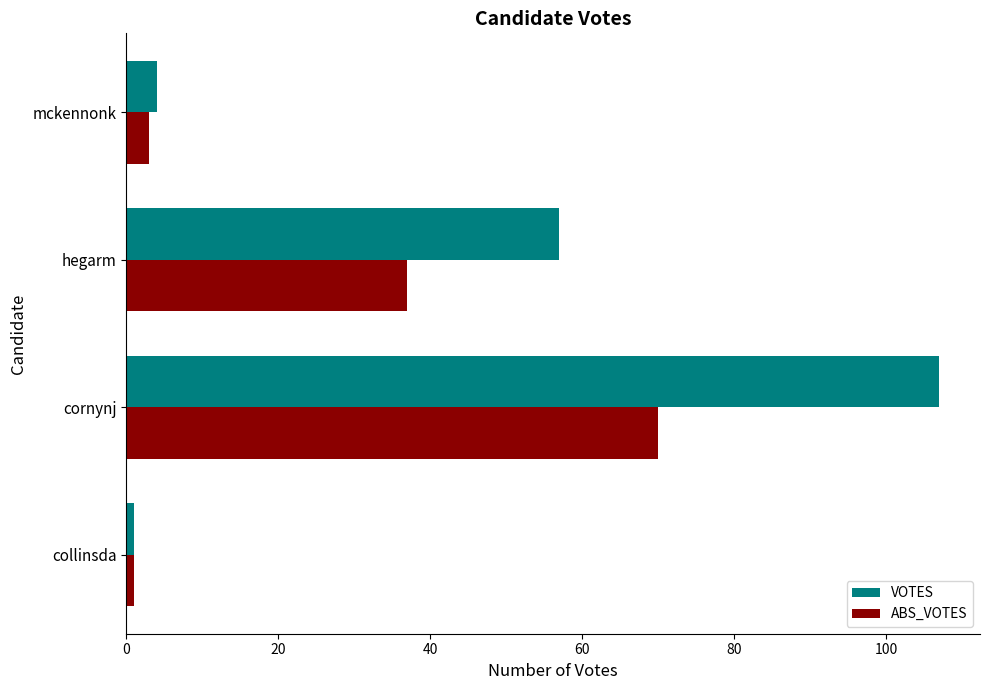

Which category has the highest value across all series?

cornynj